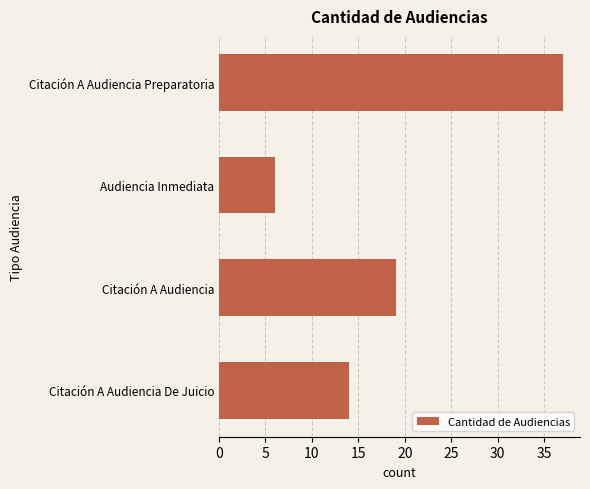

Where is the data nearest to the value 21?

Citación A Audiencia